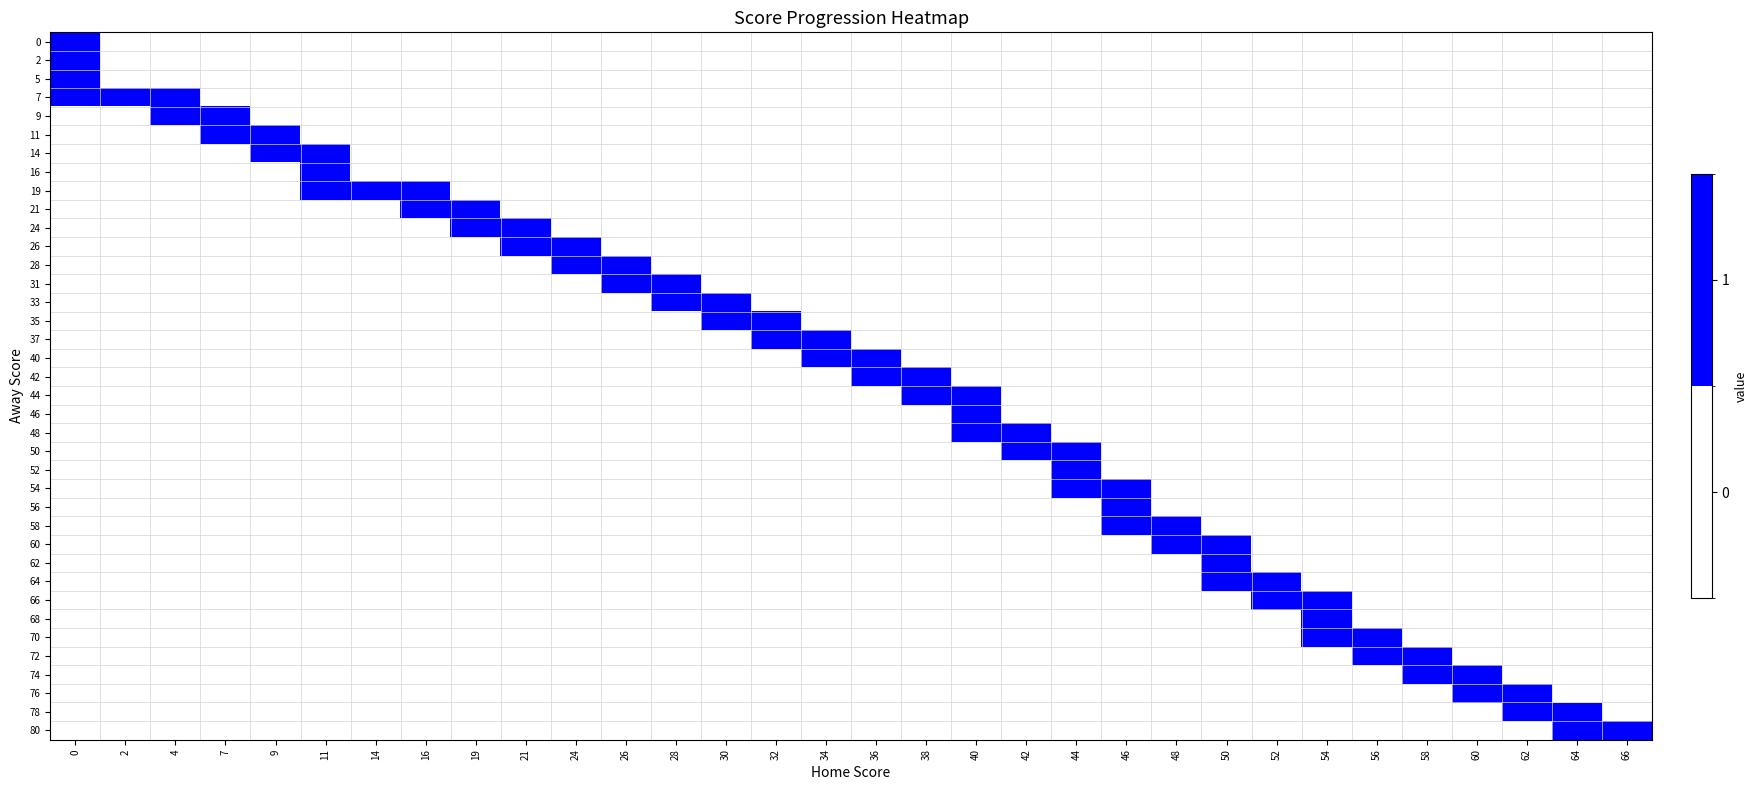

Between 9 and 7, which is larger?

9